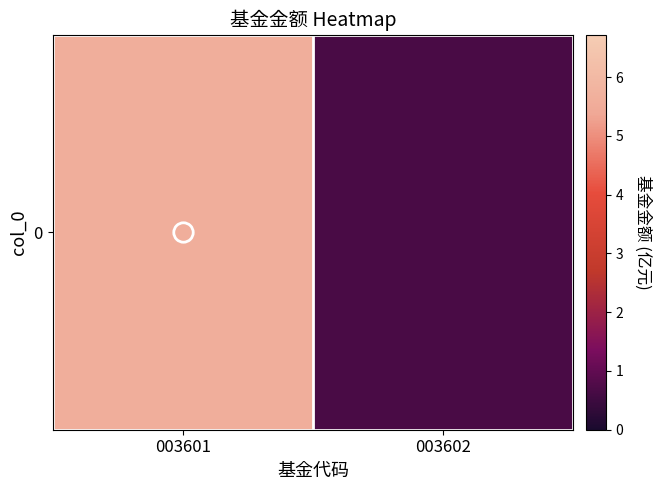

Which label corresponds to the largest value in the chart?

003601